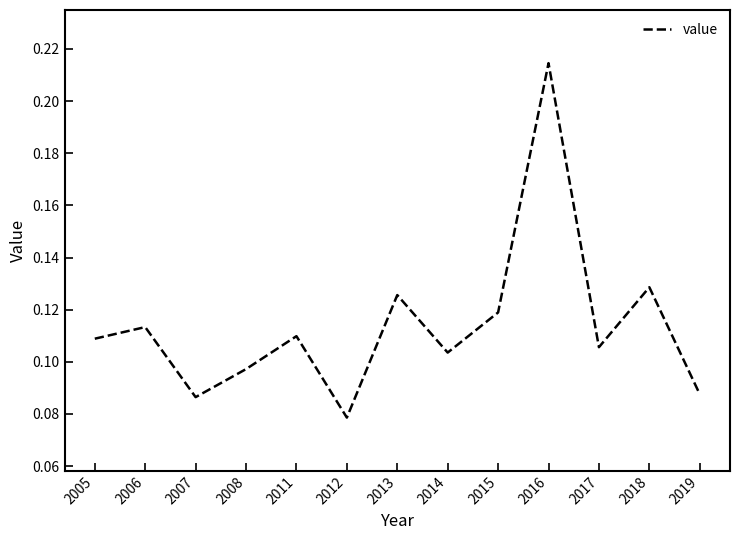

Which has a higher value, 2016 or 2012?

2016